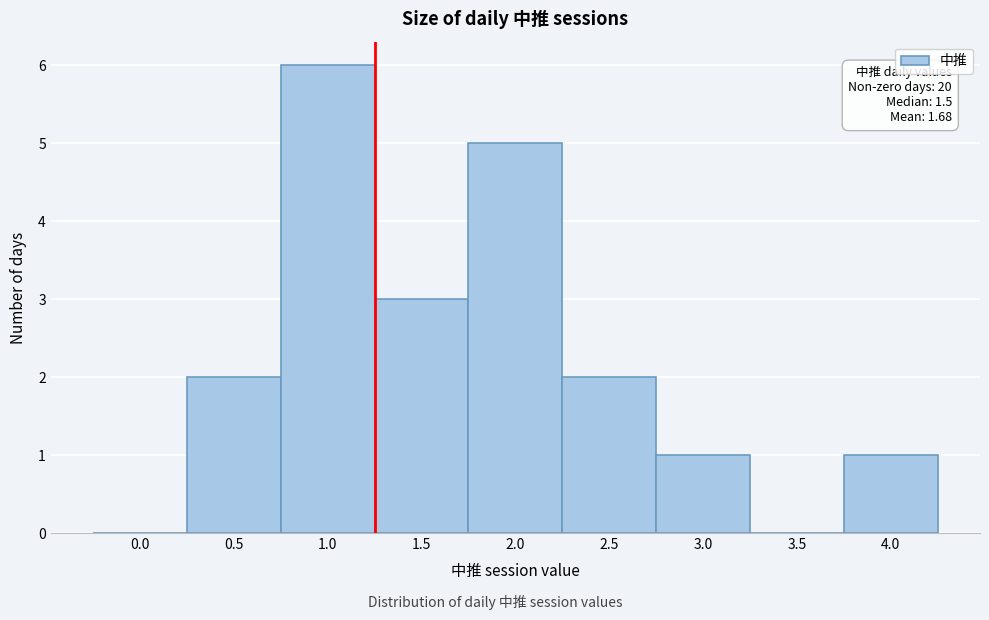

Reading left to right, what are all the values shown in this chart?

0.0=0	0.5=2	1.0=6	1.5=3	2.0=5	2.5=2	3.0=1	3.5=0	4.0=1